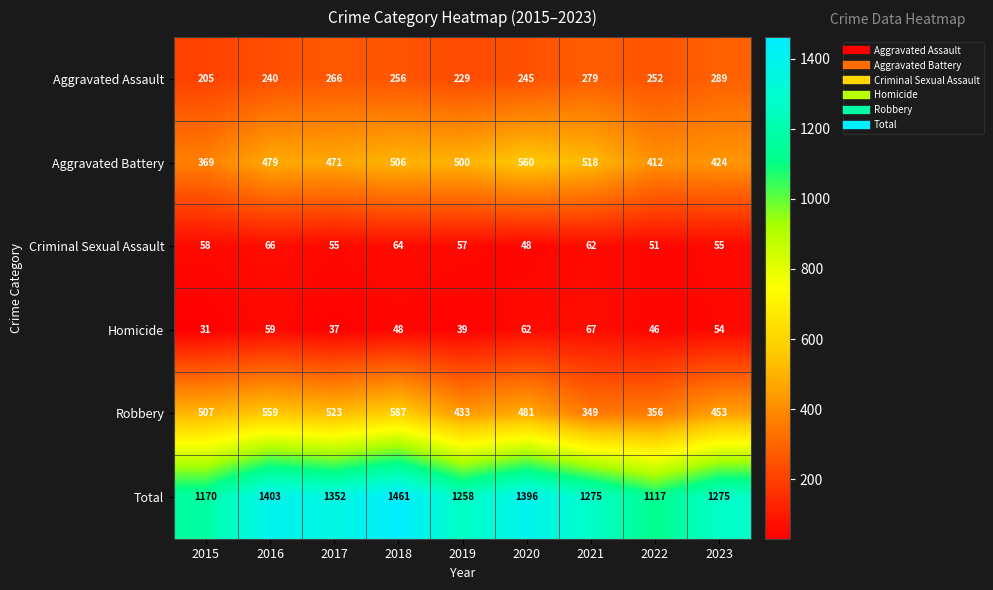

Where does the Homicide series first go above 48?

2016